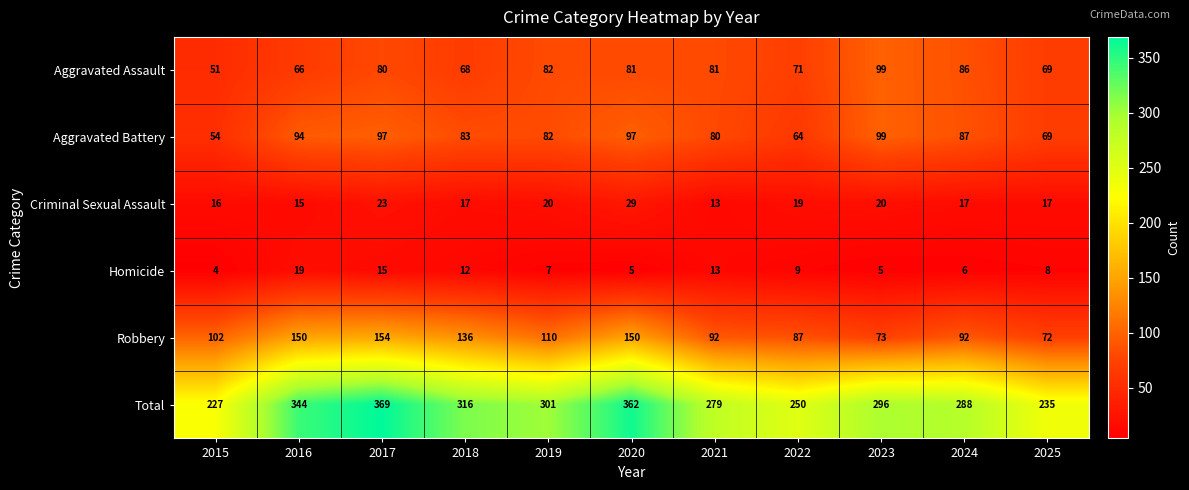

What is the sum of the Total values at 2025 and 2015?

462